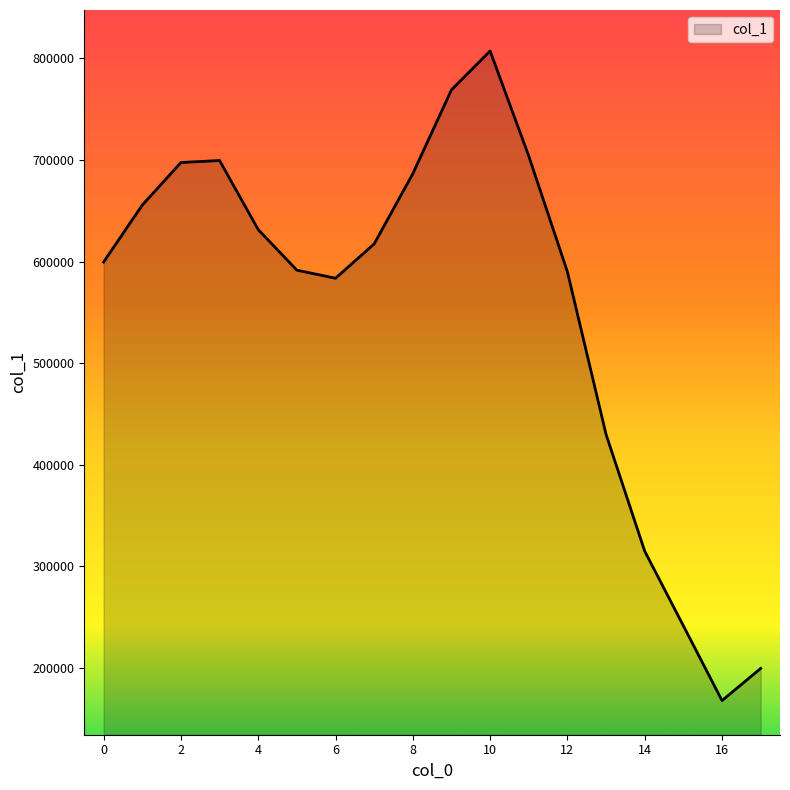

What is the smallest value displayed?

167986